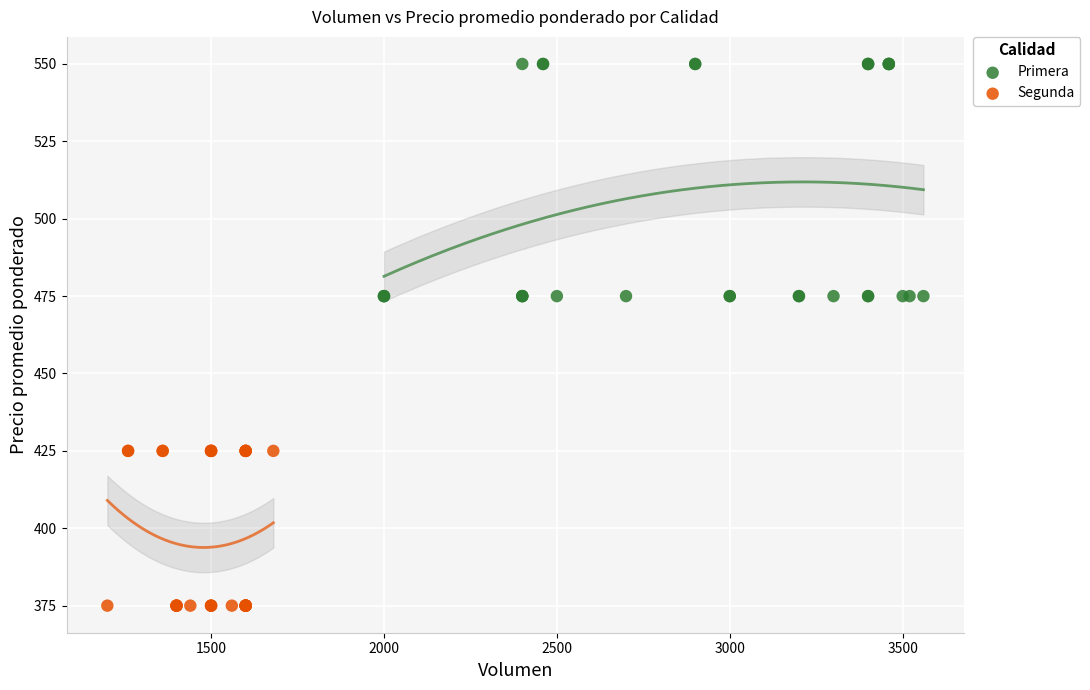

Which series reaches the minimum Y coordinate?

Segunda